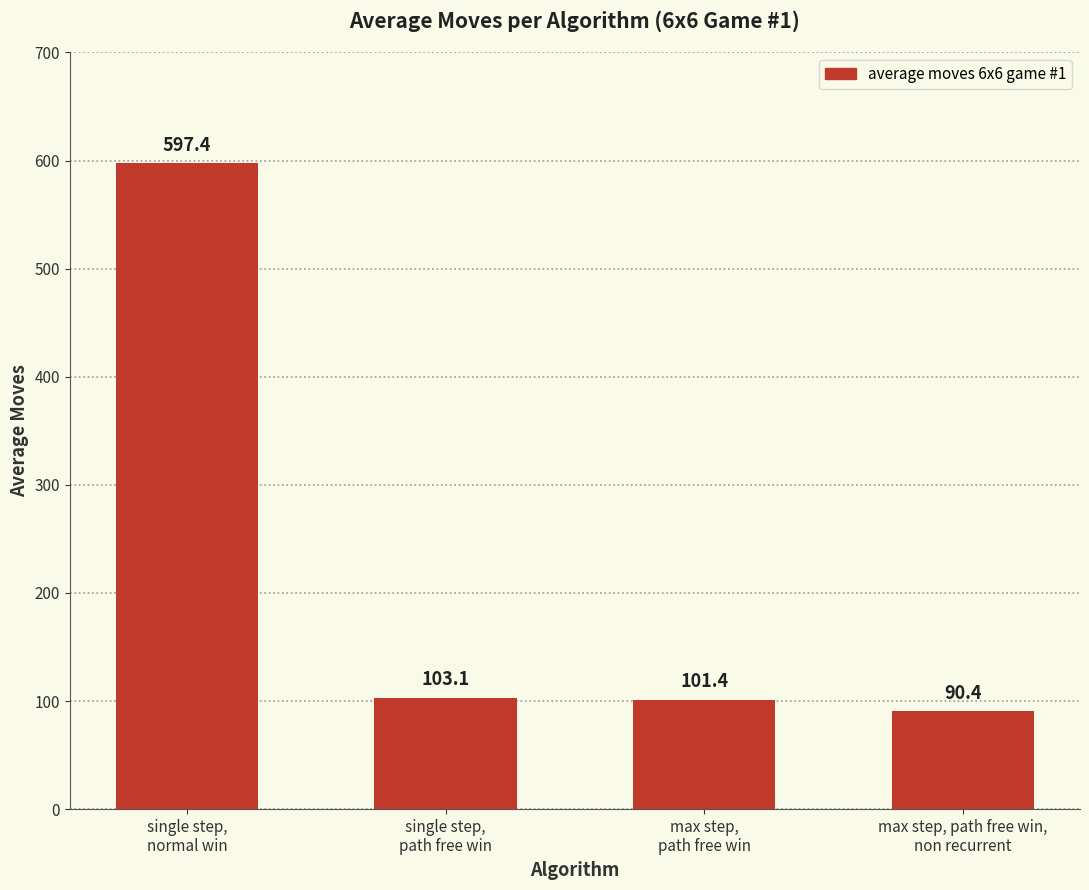

Approximately how many times larger is the value at single step,
normal win compared to max step, path free win,
non recurrent?

6.6